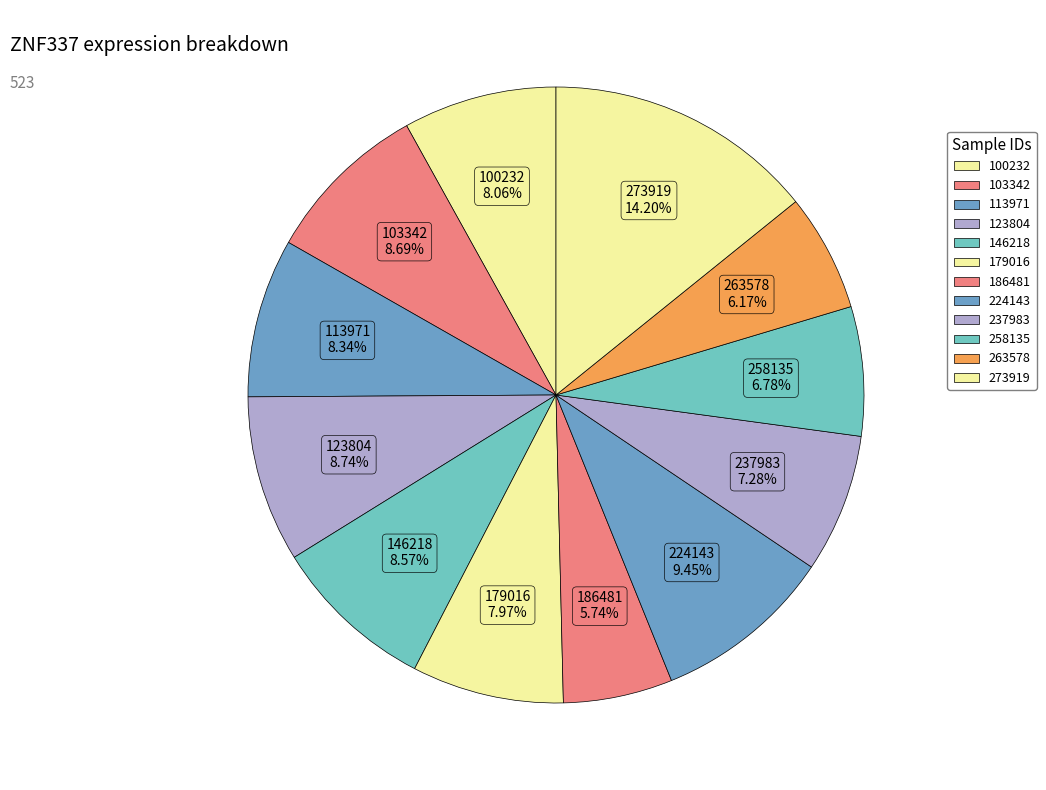

Does 123804 account for over 50% of the chart?

No